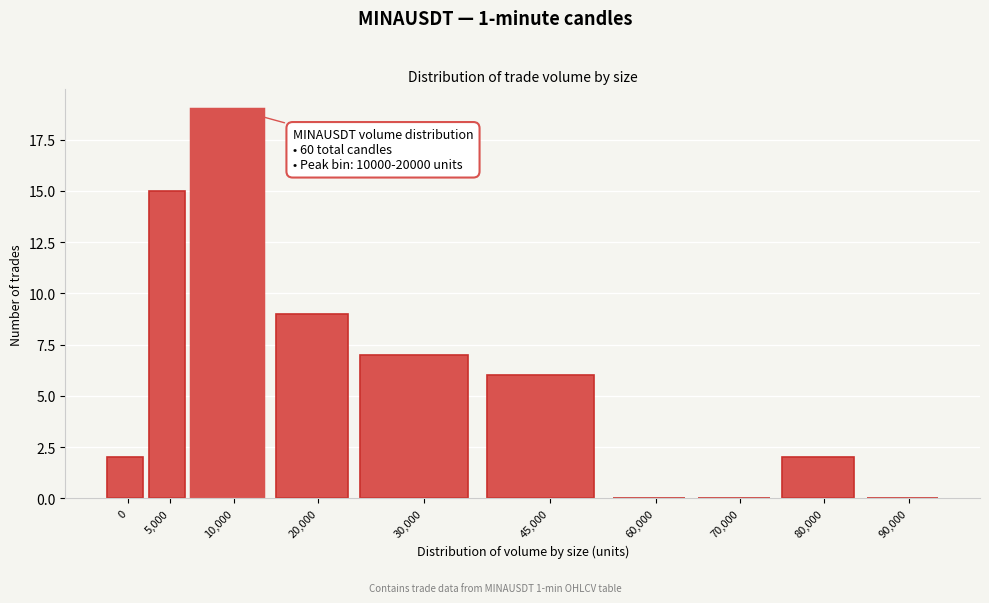

Reading left to right, what are all the values shown in this chart?

0=2	5,000=15	10,000=19	20,000=9	30,000=7	45,000=6	60,000=0	70,000=0	80,000=2	90,000=0